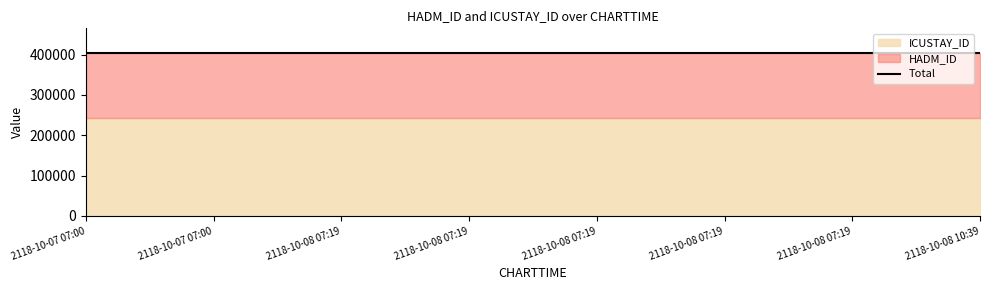

Where is ICUSTAY_ID nearest to the value 242790?

2118-10-07 07:00